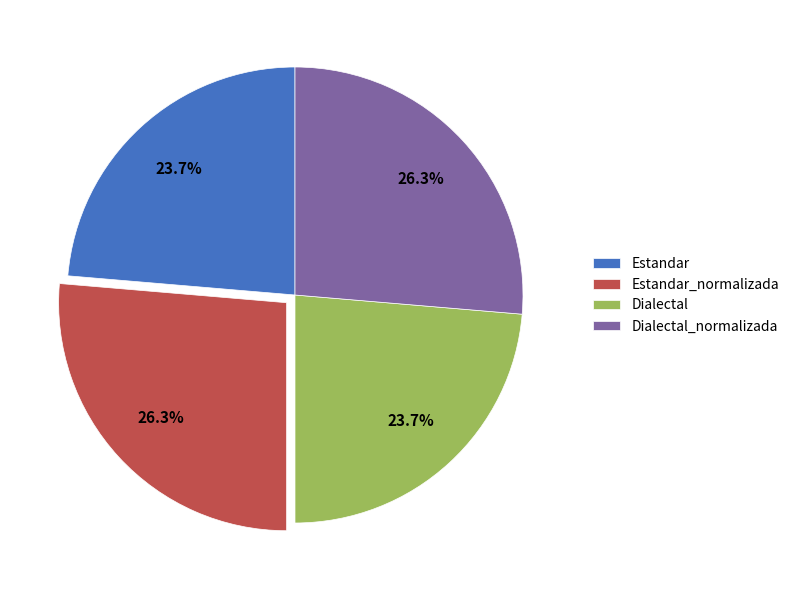

Which has a higher value, Estandar_normalizada or Dialectal?

Estandar_normalizada